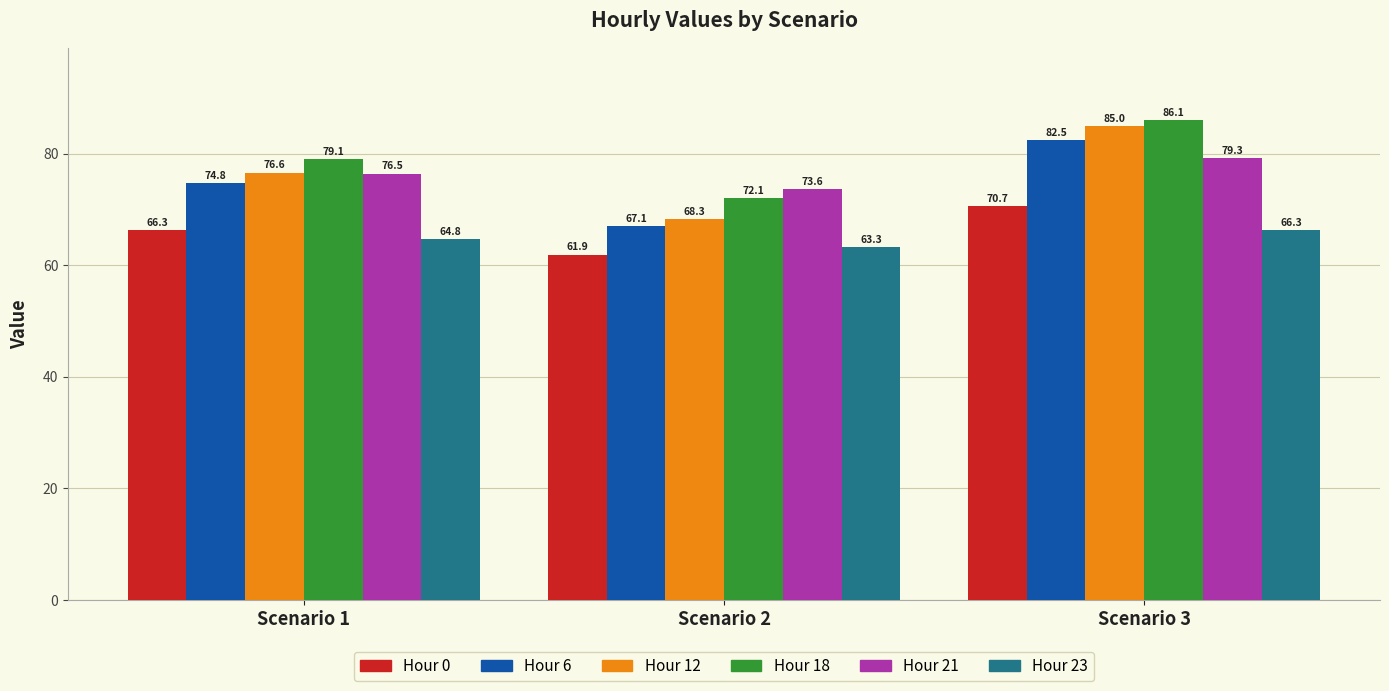

Read the Hour 18 value at Scenario 2.

72.1